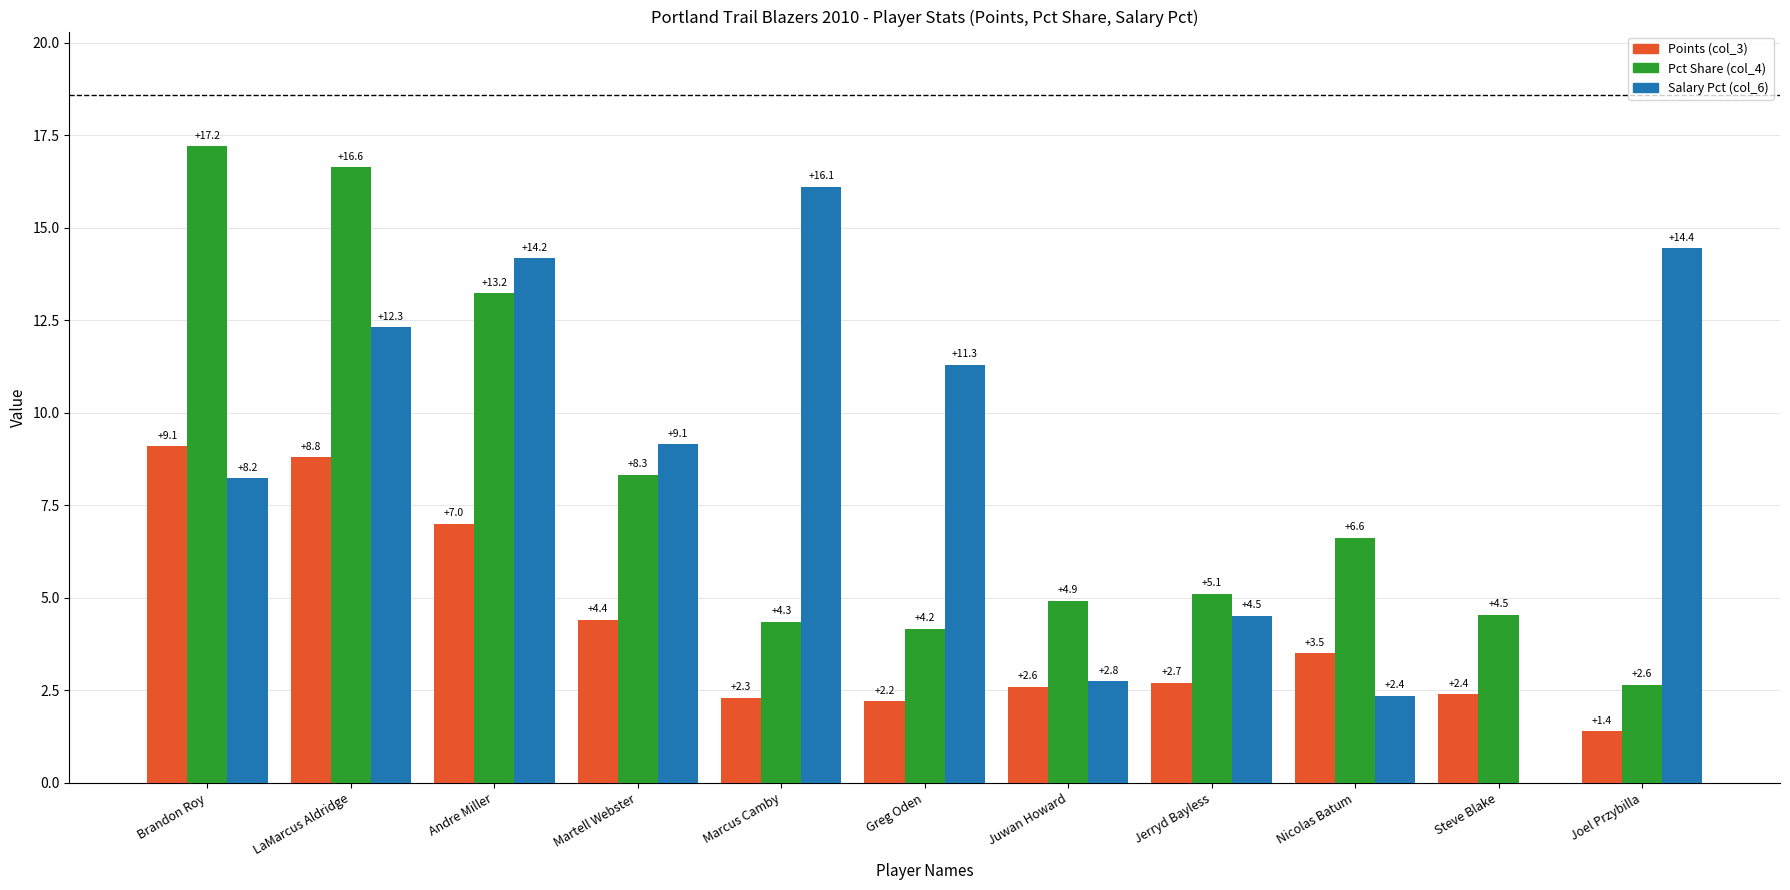

Which series has the largest total across all categories?

Salary Pct (col_6)